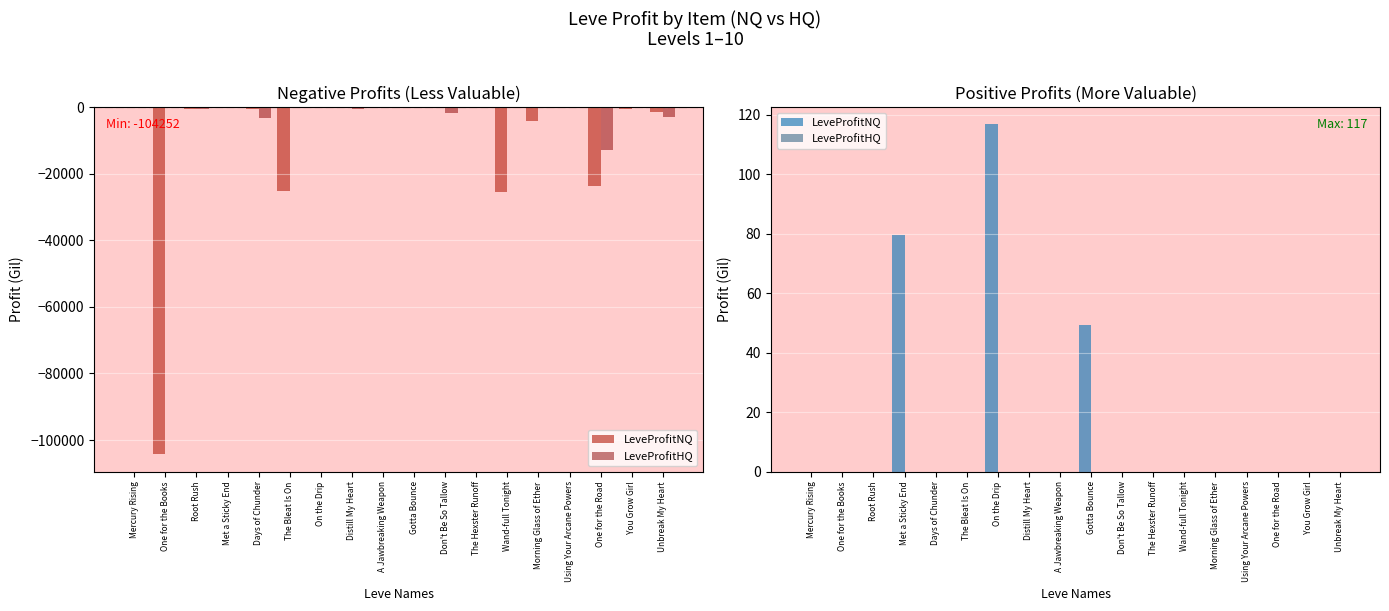

Rank the series at Mercury Rising from lowest to highest value.

LeveProfitNQ, LeveProfitHQ